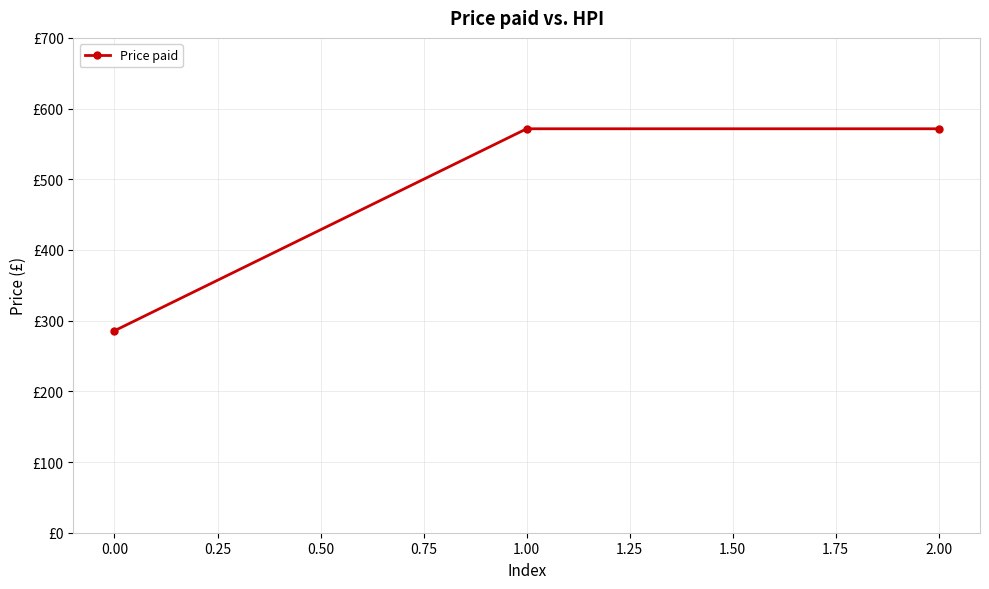

What is the sum of all values?

1428.6